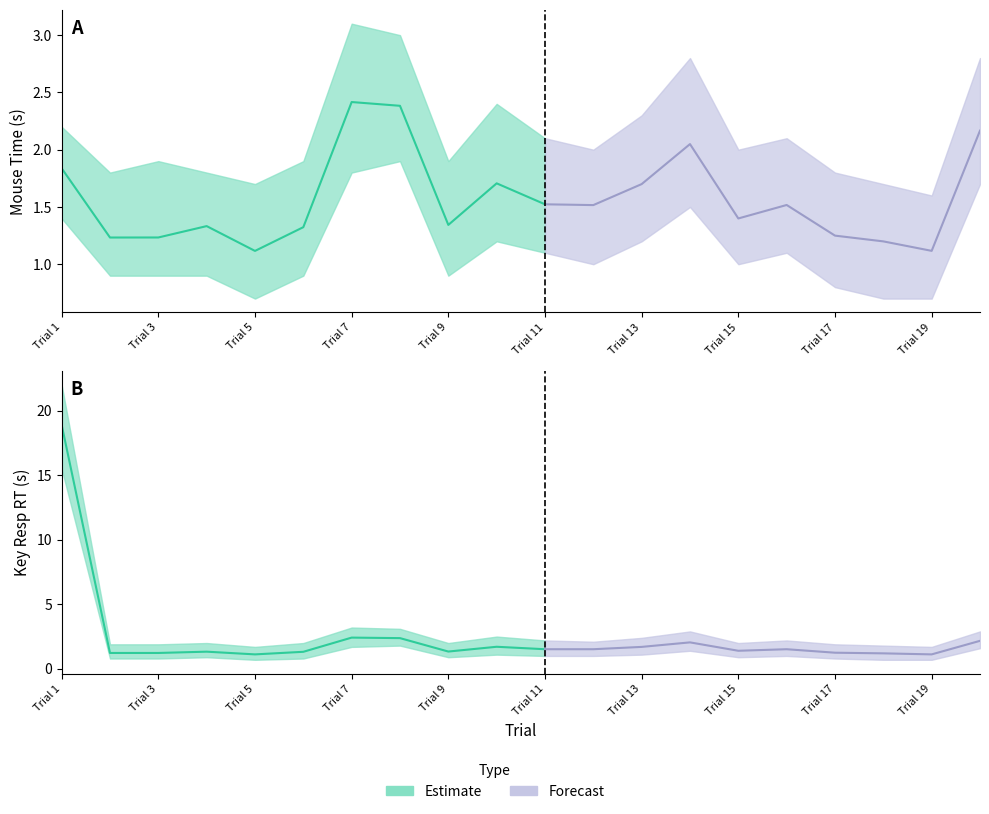

At how many categories does at least one series exceed 13?

1